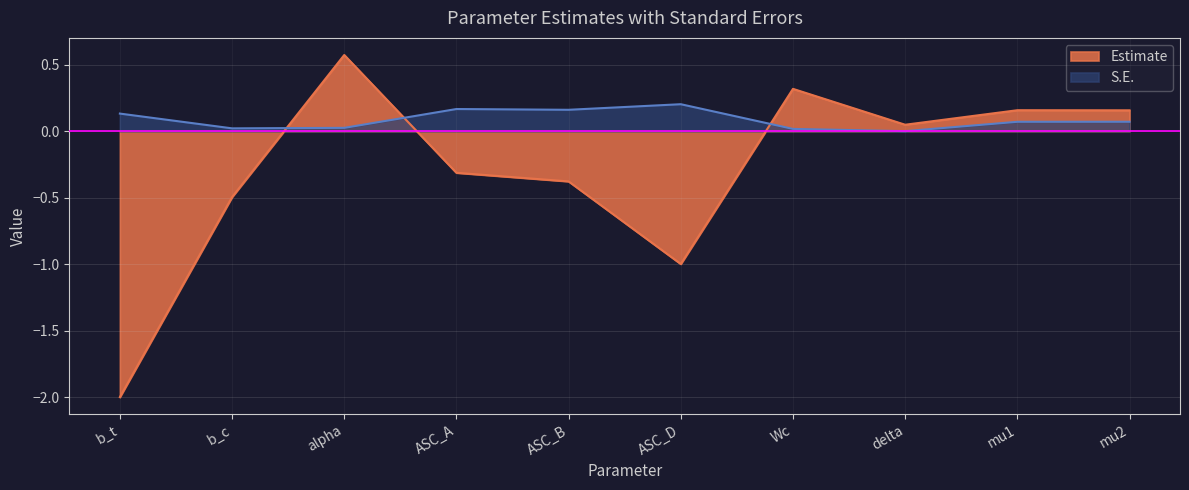

At which category is the sum across all series the highest?

alpha